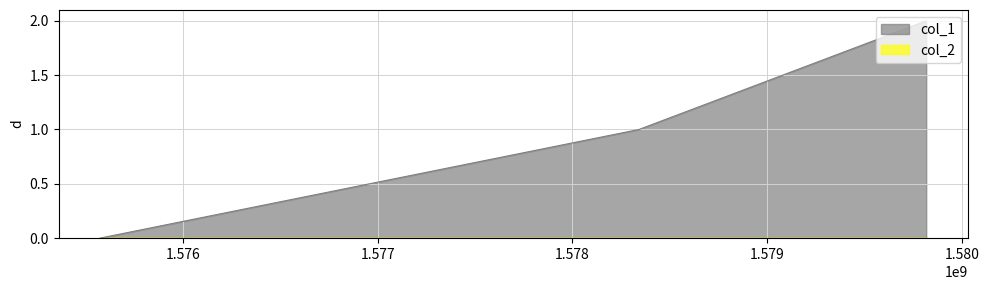

Count the values in the range 0 to 2.

3